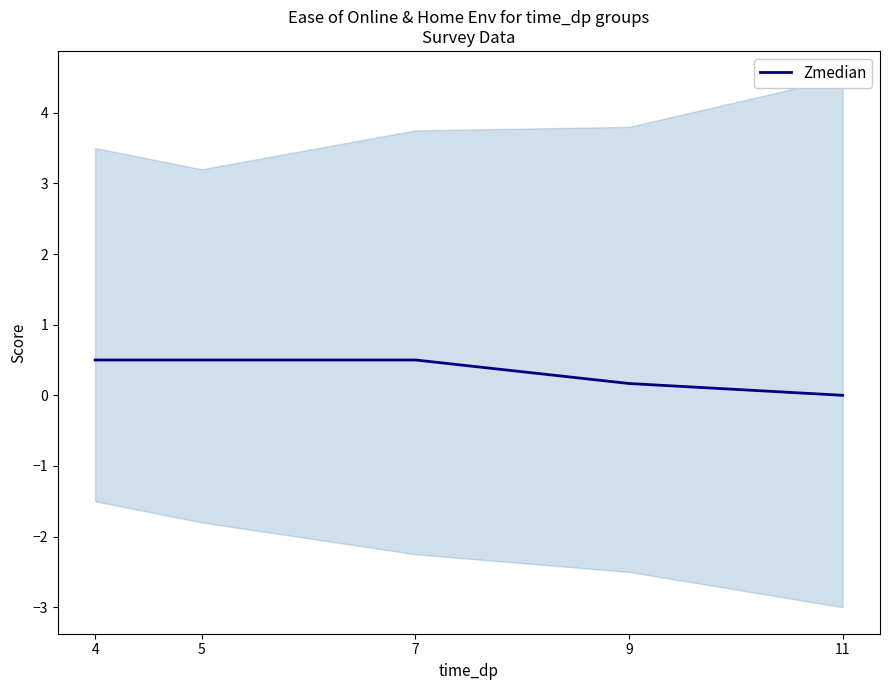

The chart shows a value of 0.7 at 7. True or false?

False